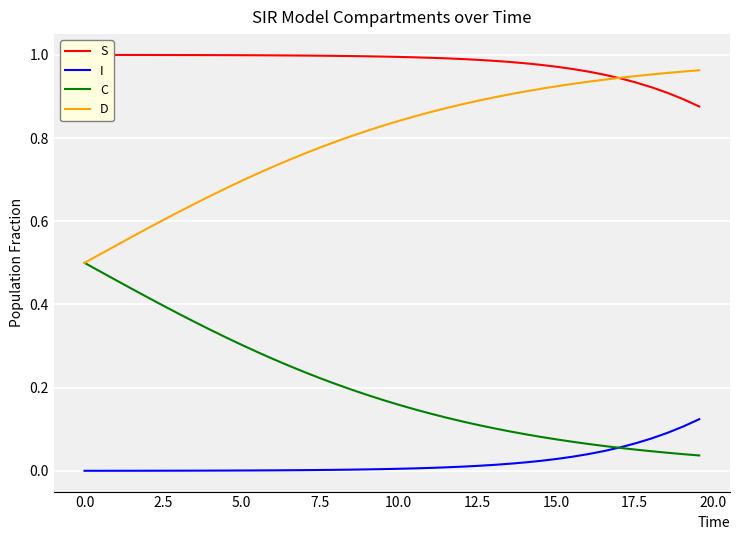

What is the greatest value displayed?

1.0